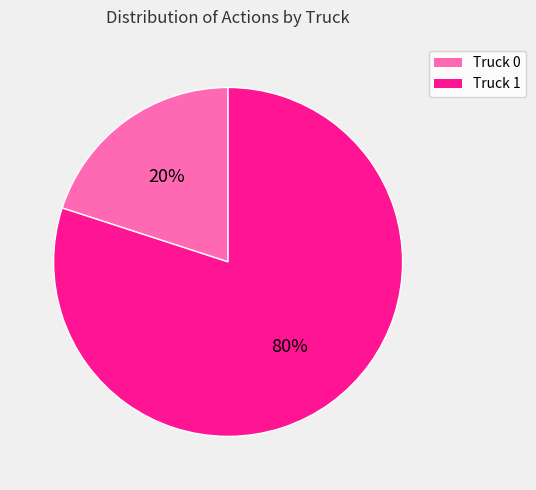

Which has a higher value, Truck 1 or Truck 0?

Truck 1